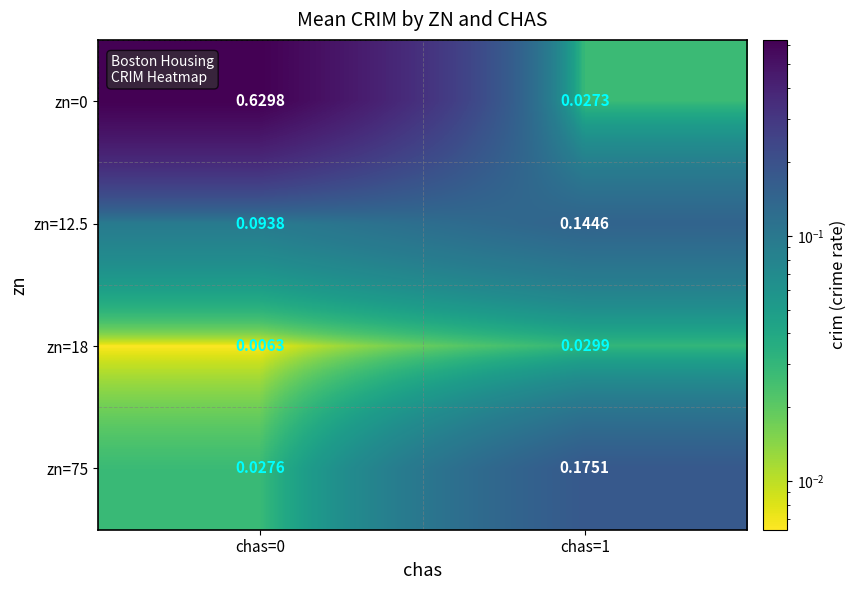

At chas=1, list the series in order from smallest to largest.

zn=0, zn=18, zn=12.5, zn=75